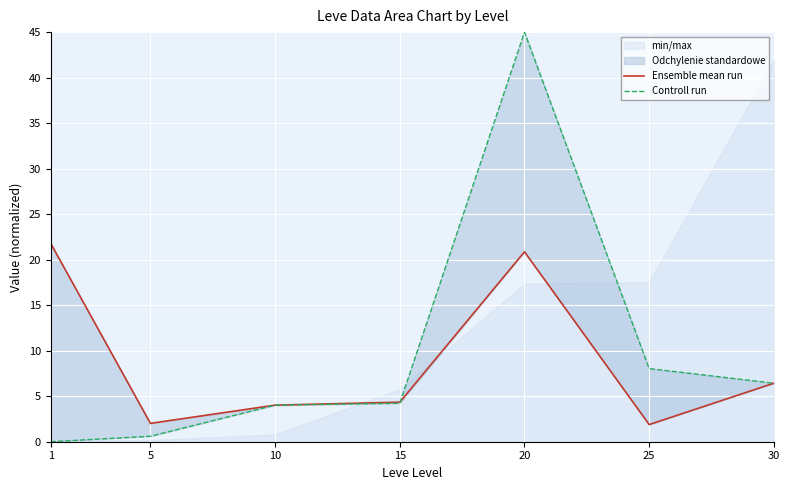

What is the difference between the maximum and minimum values in the Controll run series?

45.0